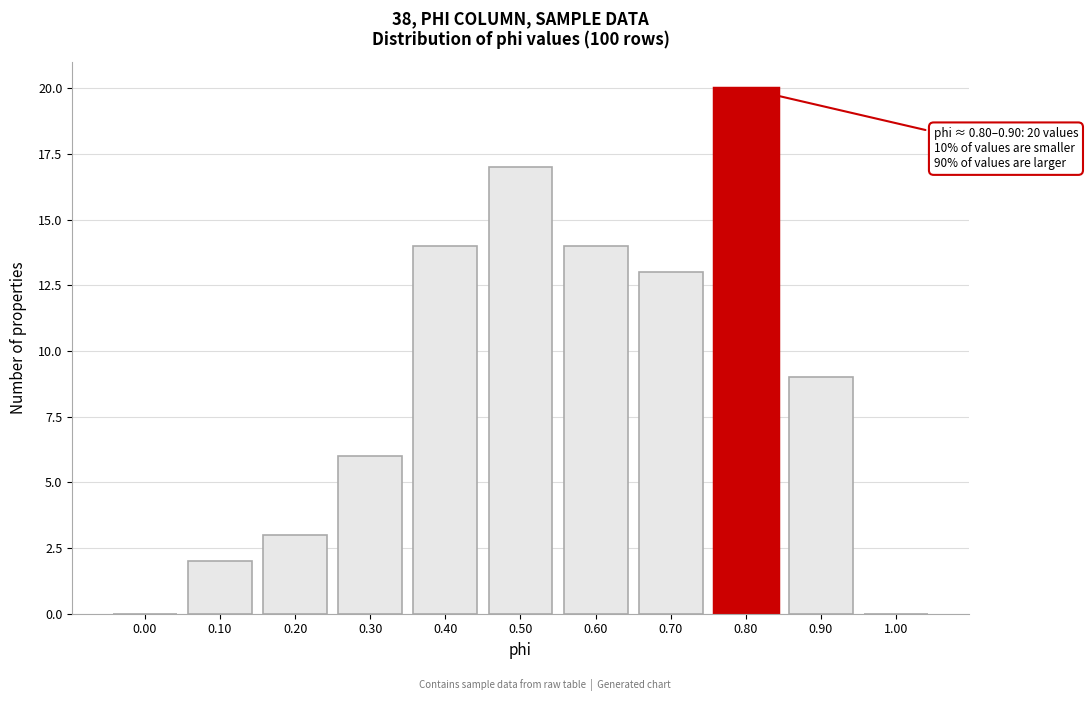

Reading left to right, list all the values displayed in this chart.

0.00=0	0.10=2	0.20=3	0.30=6	0.40=14	0.50=17	0.60=14	0.70=13	0.80=20	0.90=9	1.00=0